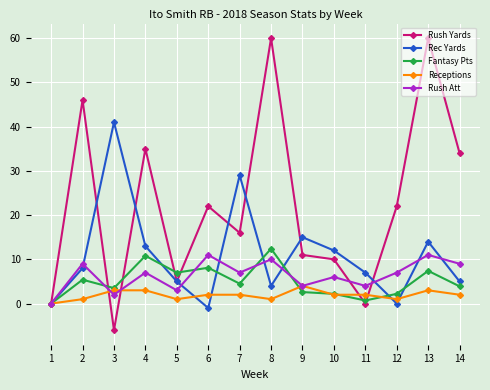

Is it true that Rush Att equals 2.0 at 3?

True